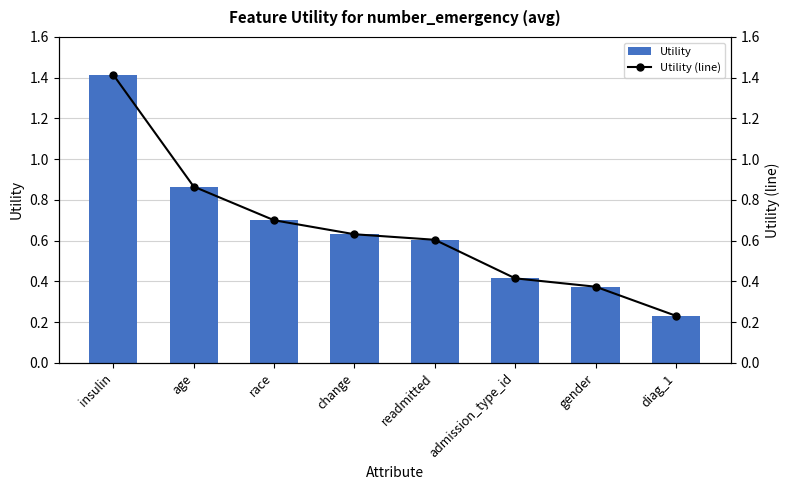

Is the value of Utility (bar) at change greater than the value of Utility (line) at age?

No